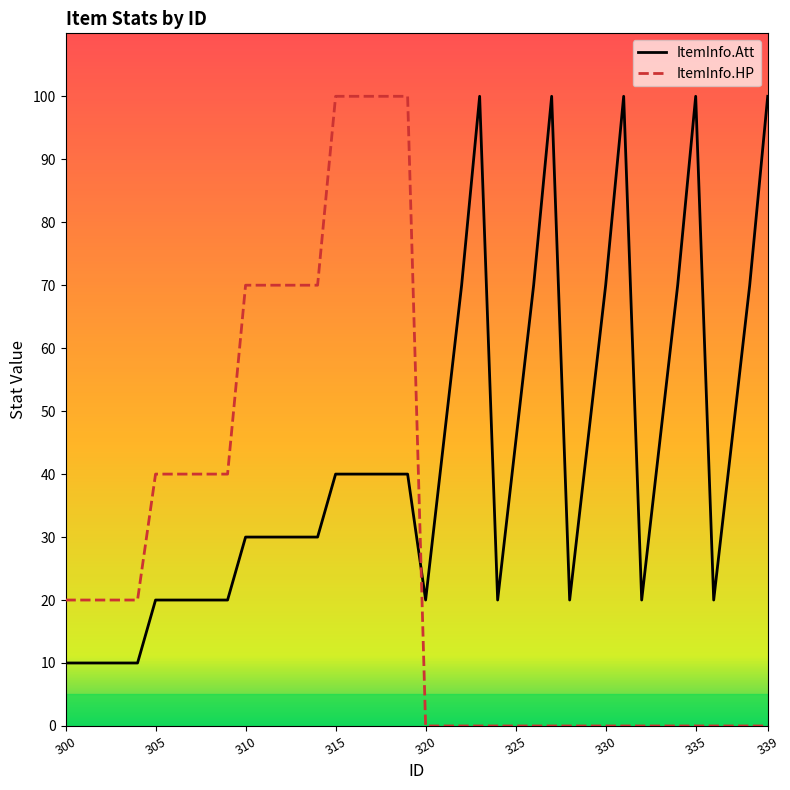

What is the difference between the maximum and minimum values in the ItemInfo.HP series?

100